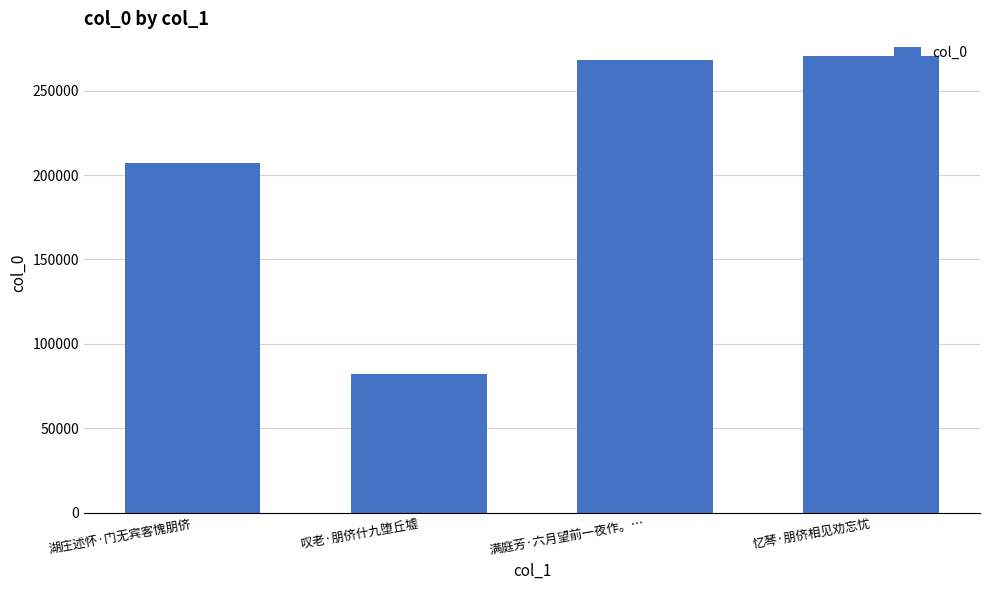

How many series are shown in this chart?

1